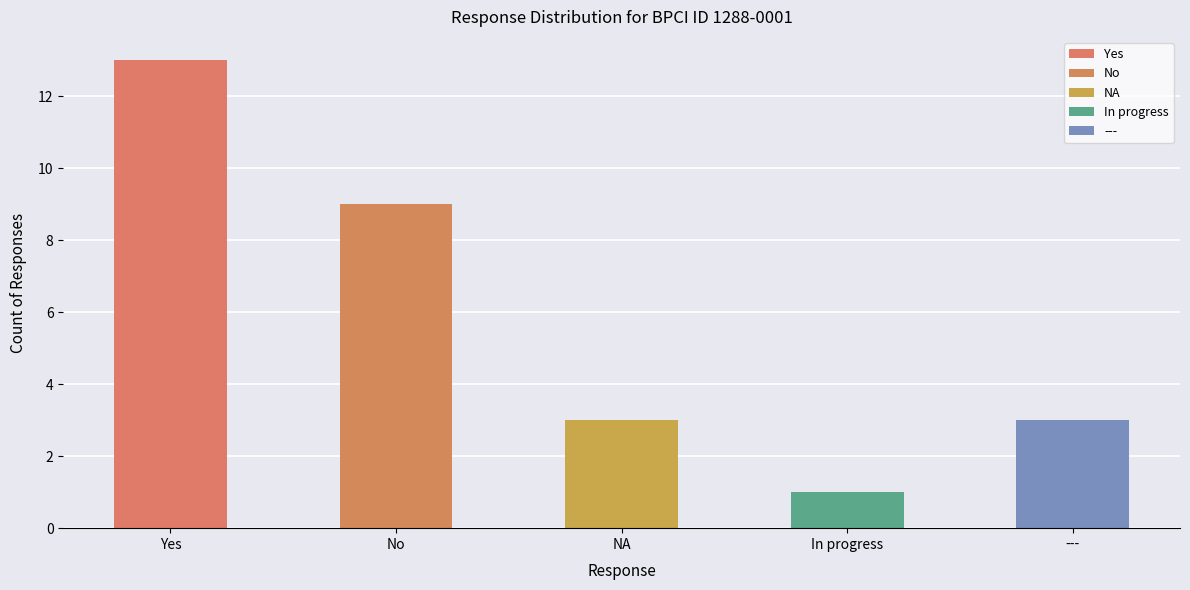

What position from the left is Yes?

1